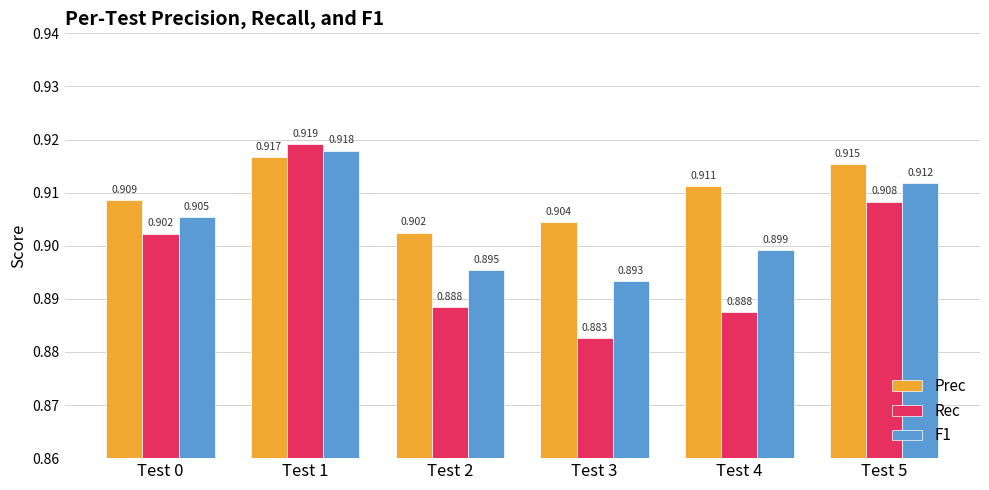

Which series has the widest spread of values?

Rec